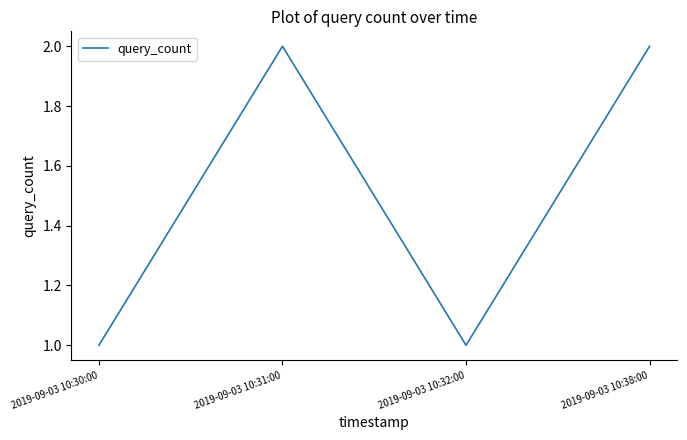

True or false: the data shows 0 at 2019-09-03 10:32:00.

False